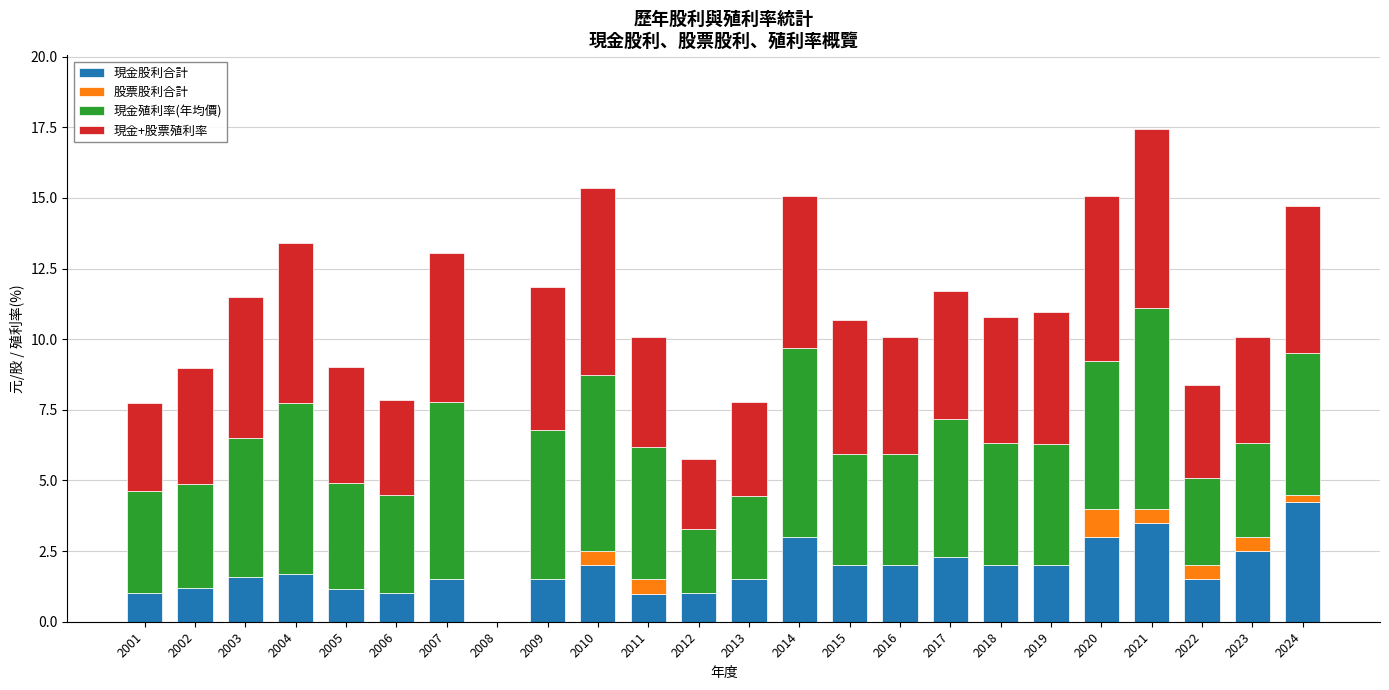

What is the total value across all series at 2018?

10.8